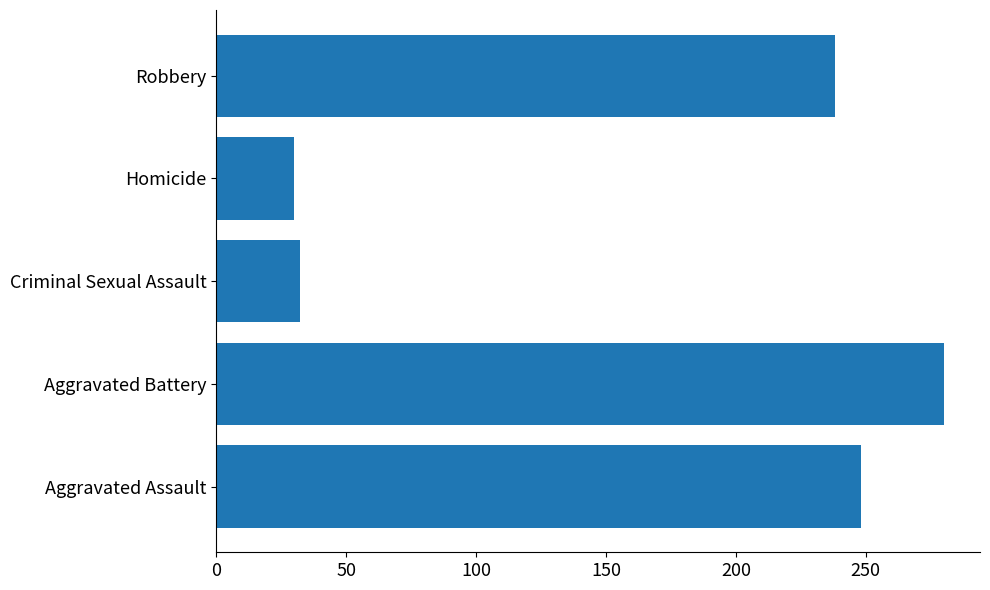

What is the difference between the values at Robbery and Criminal Sexual Assault?

206